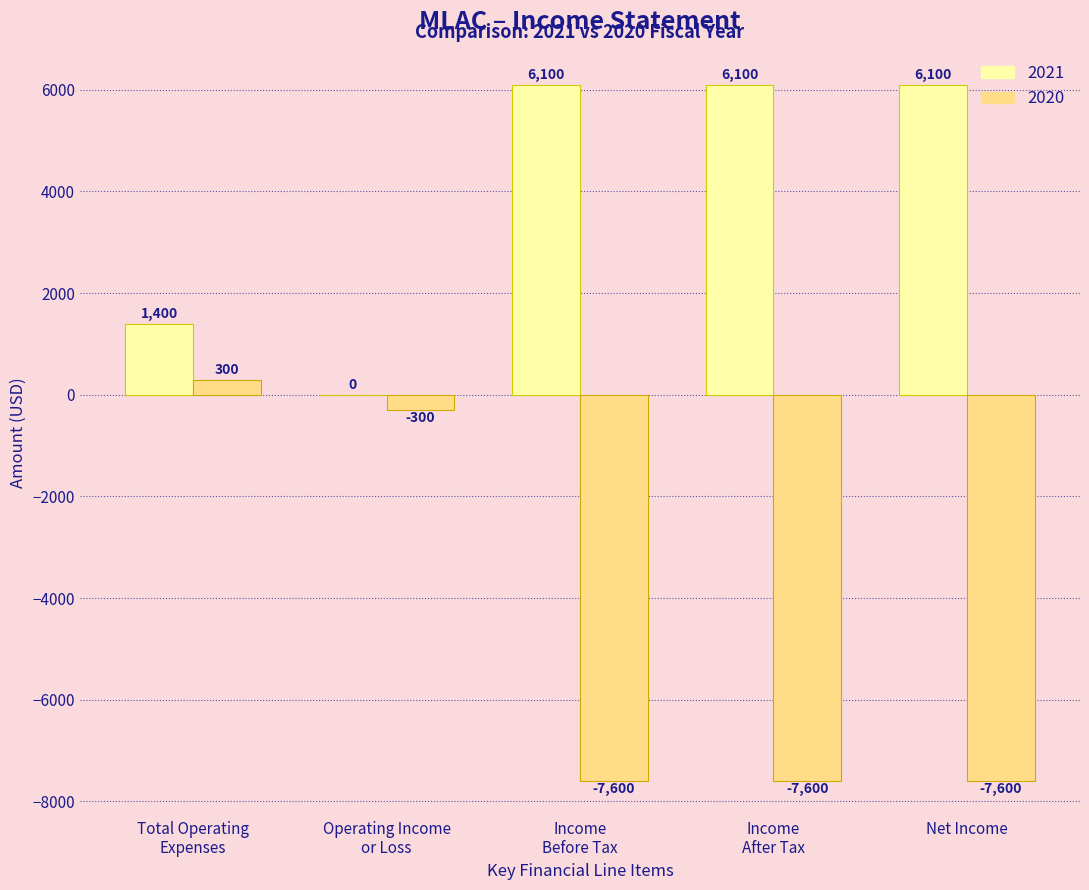

What is the sum of all 2020 values?

-22800